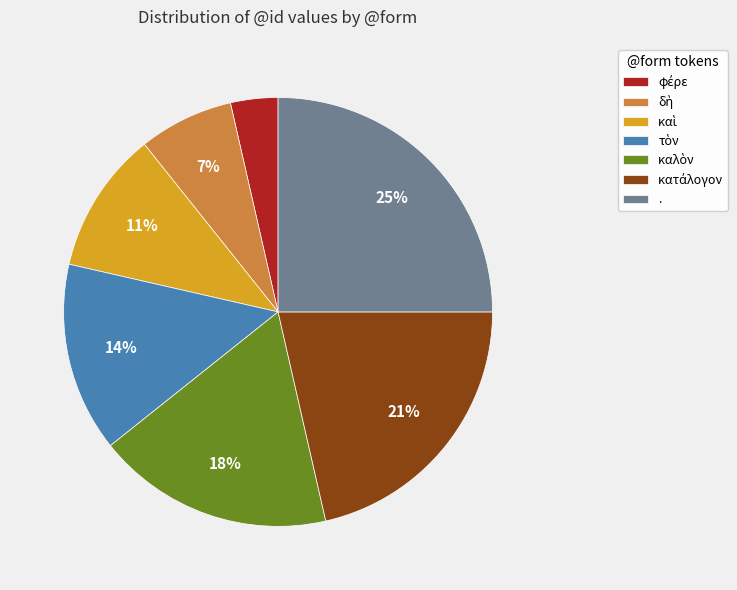

To the nearest percent, what is the difference between the largest and smallest slice percentages?

21%